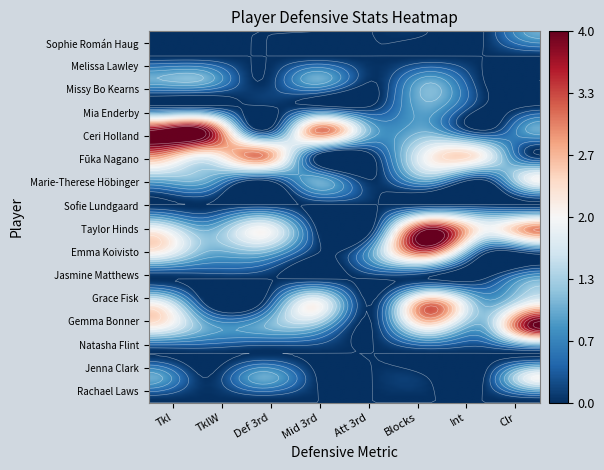

What is the sum of the Taylor Hinds values at Missy Bo Kearns and Sofie Lundgaard?

5